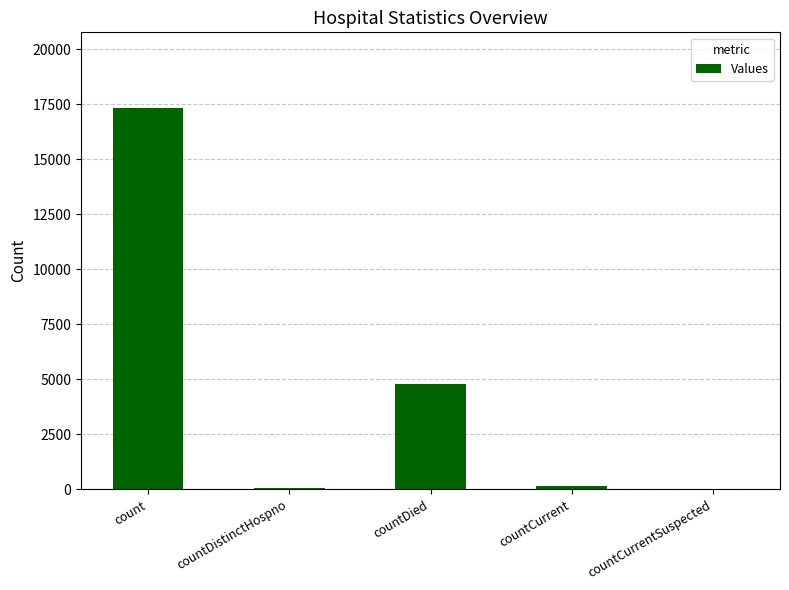

Count the number of data series in this chart.

1